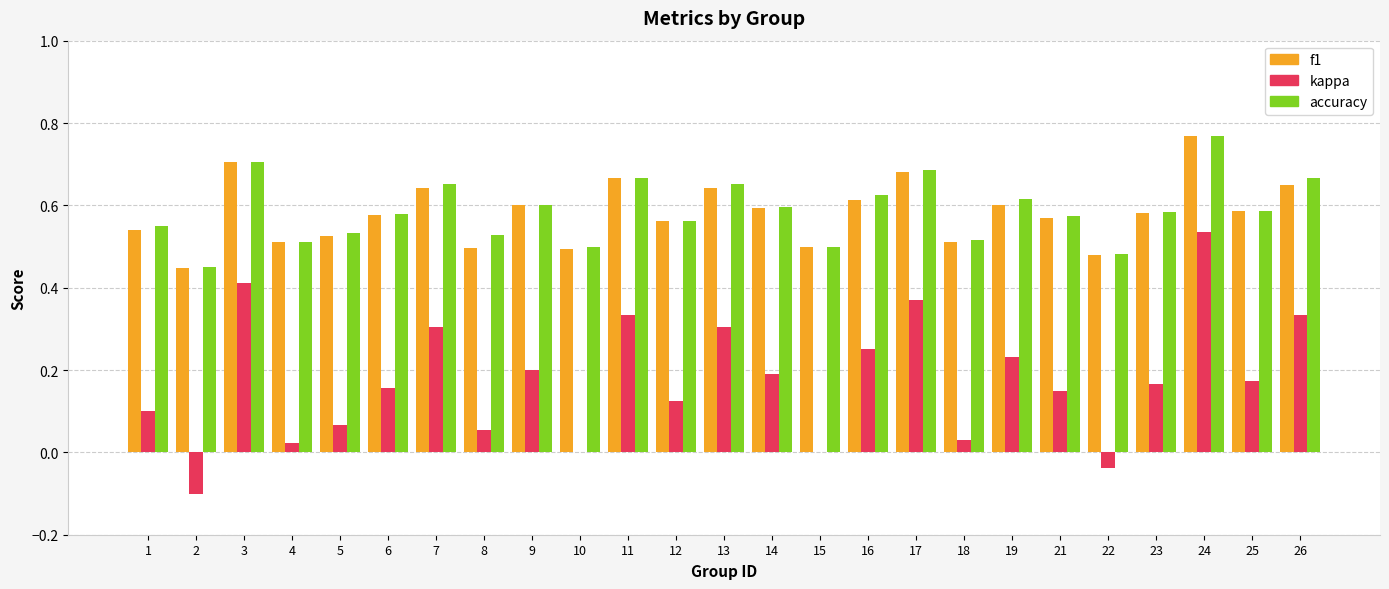

Is it true that kappa equals 0.3 at 7?

True